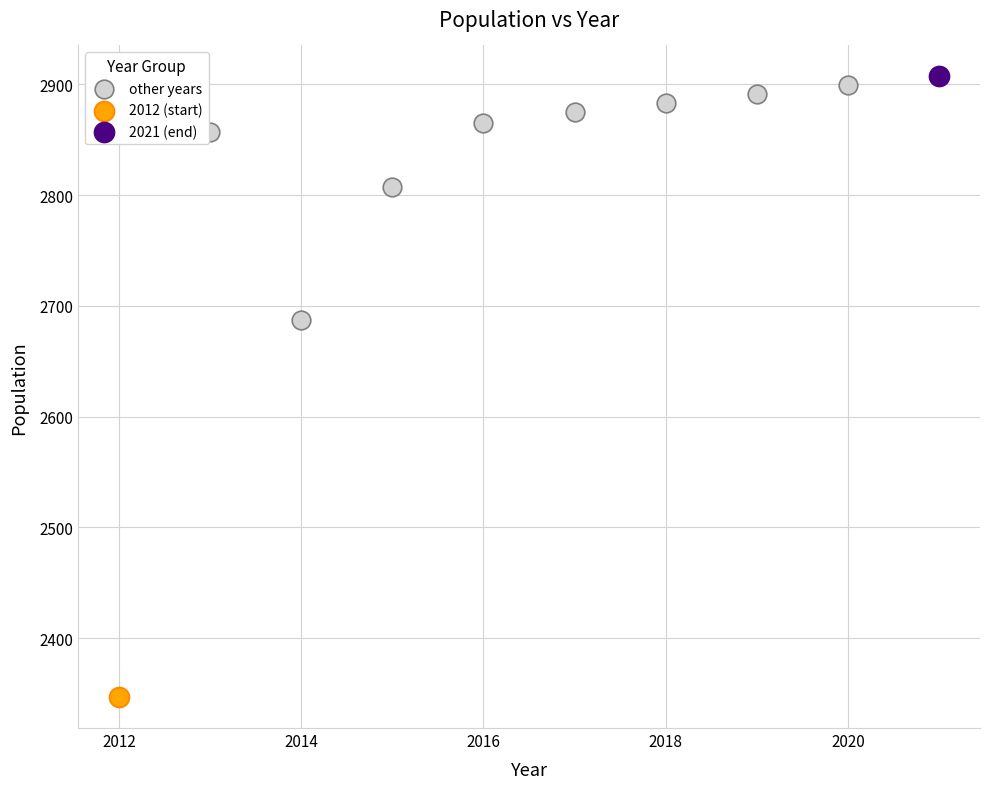

What are all the series names shown in the legend?

other years, 2012 (start), 2021 (end)